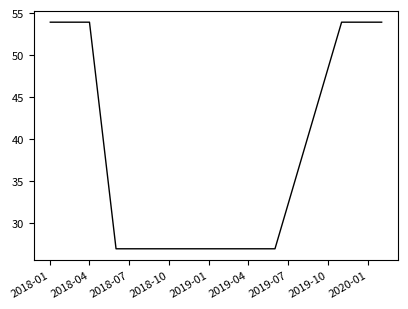

What is the greatest value displayed?

53.9